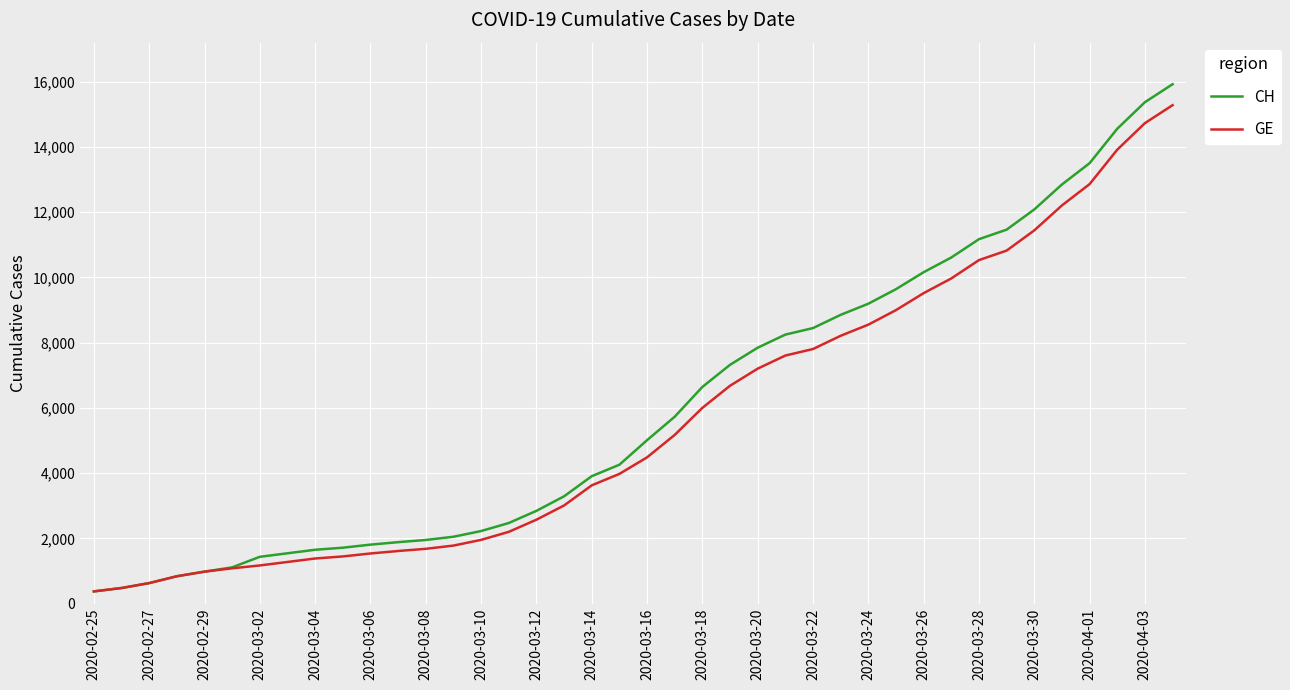

What is the average value of the GE series?

5641